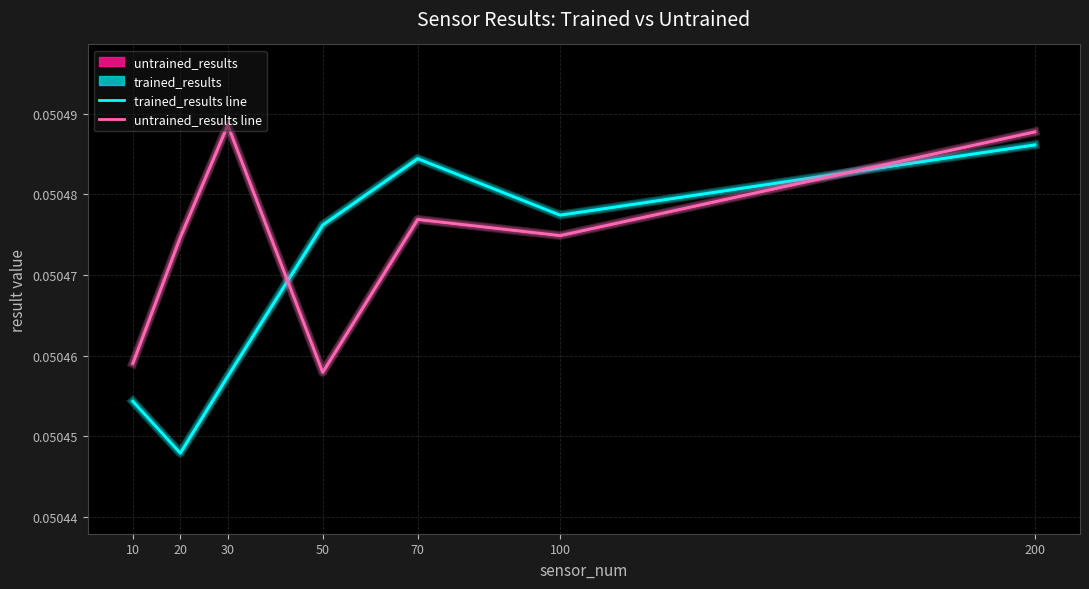

At 20, list the series in order from largest to smallest.

untrained_results line, trained_results line